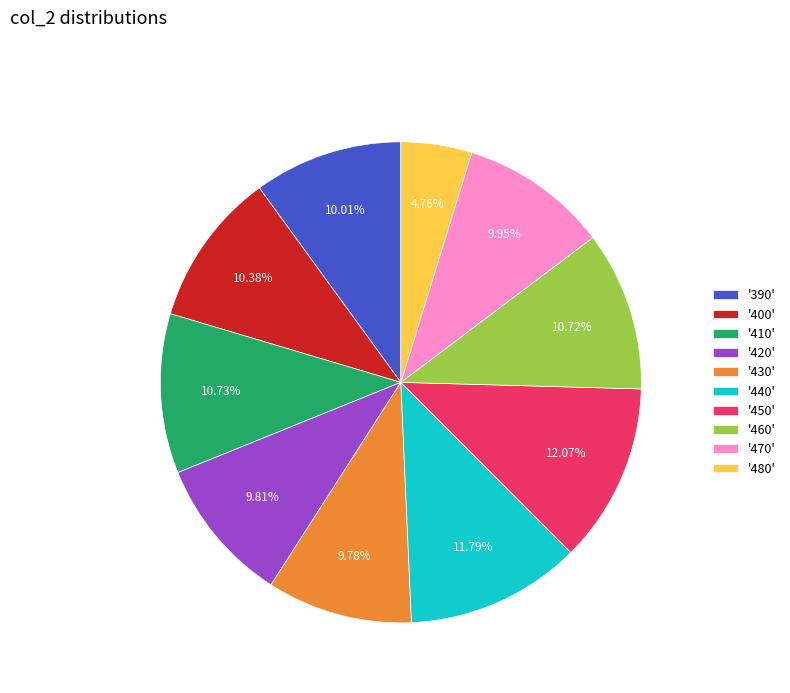

Does any single category account for the majority?

No